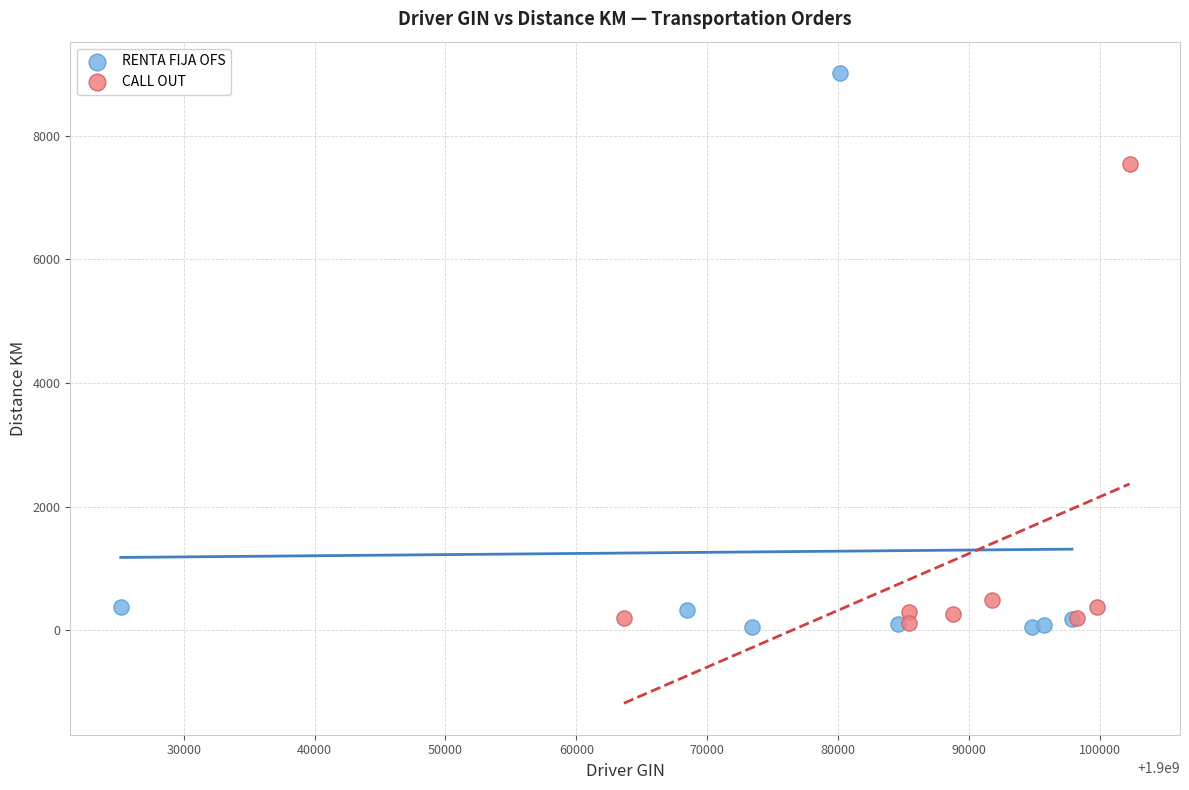

Which series has the widest spread of Y values?

RENTA FIJA OFS